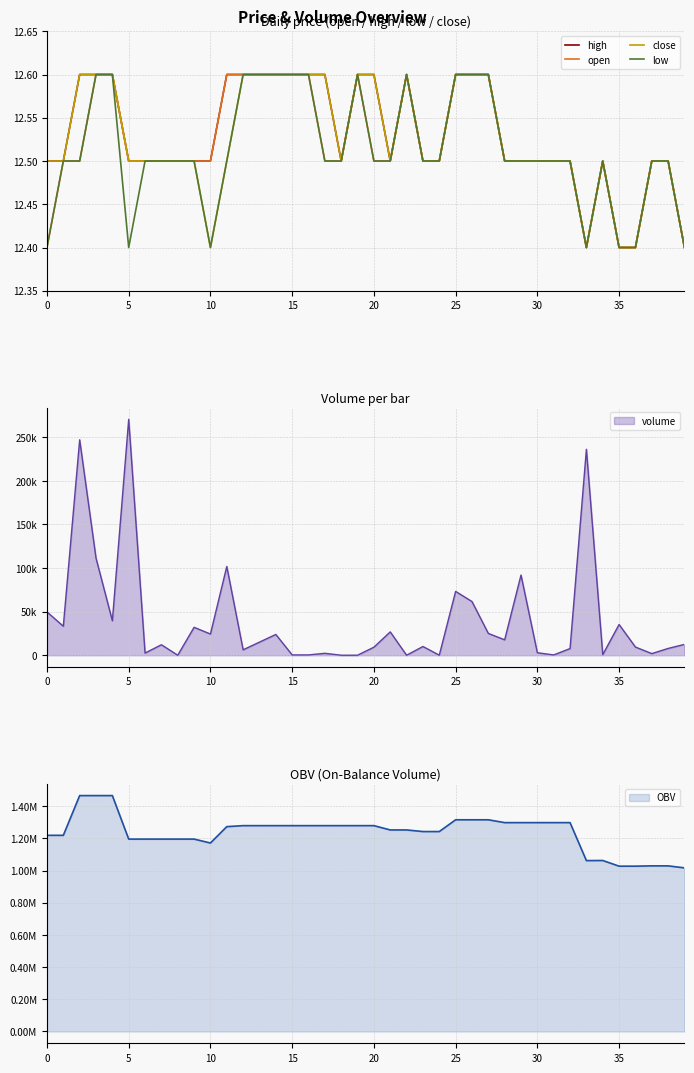

True or false: open and low cross at least once.

False